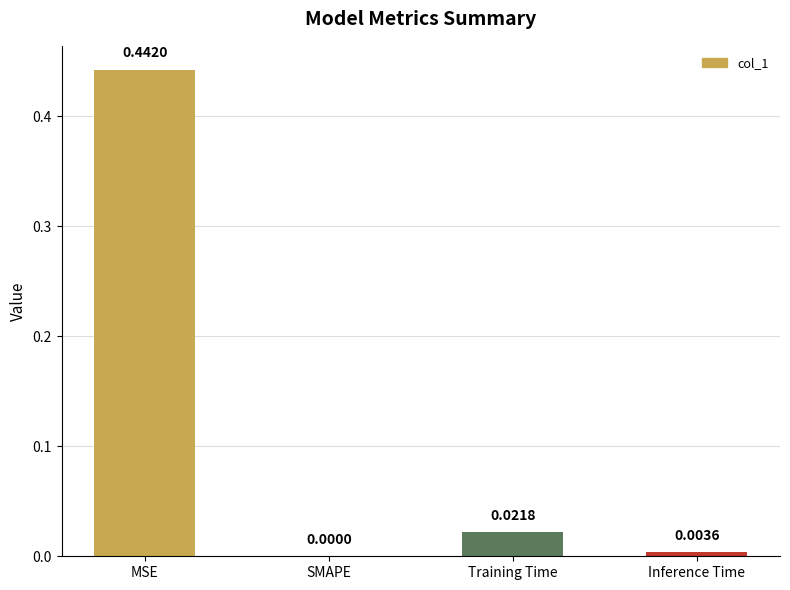

Which category has the highest value across all series?

MSE